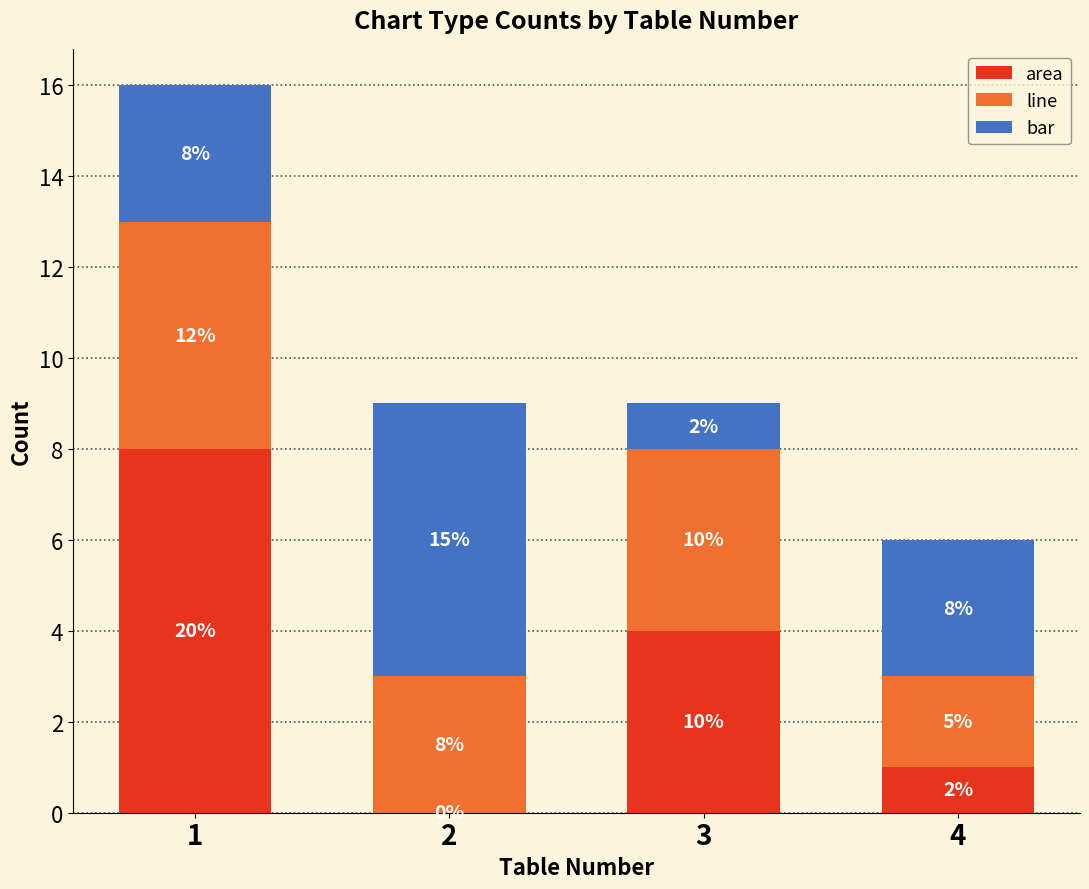

Reading left to right, what are the values for area?

1=8	2=0	3=4	4=1